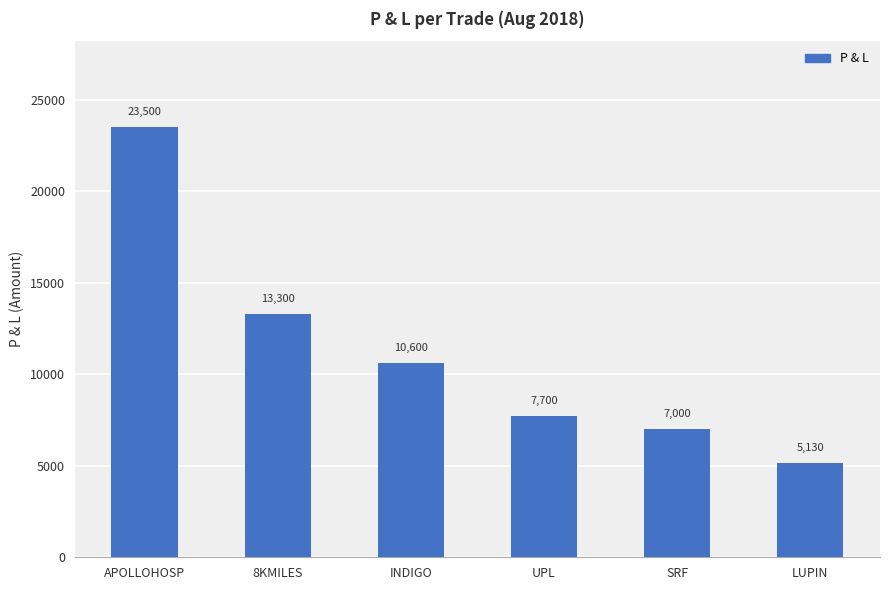

Between 8KMILES and UPL, which is larger?

8KMILES